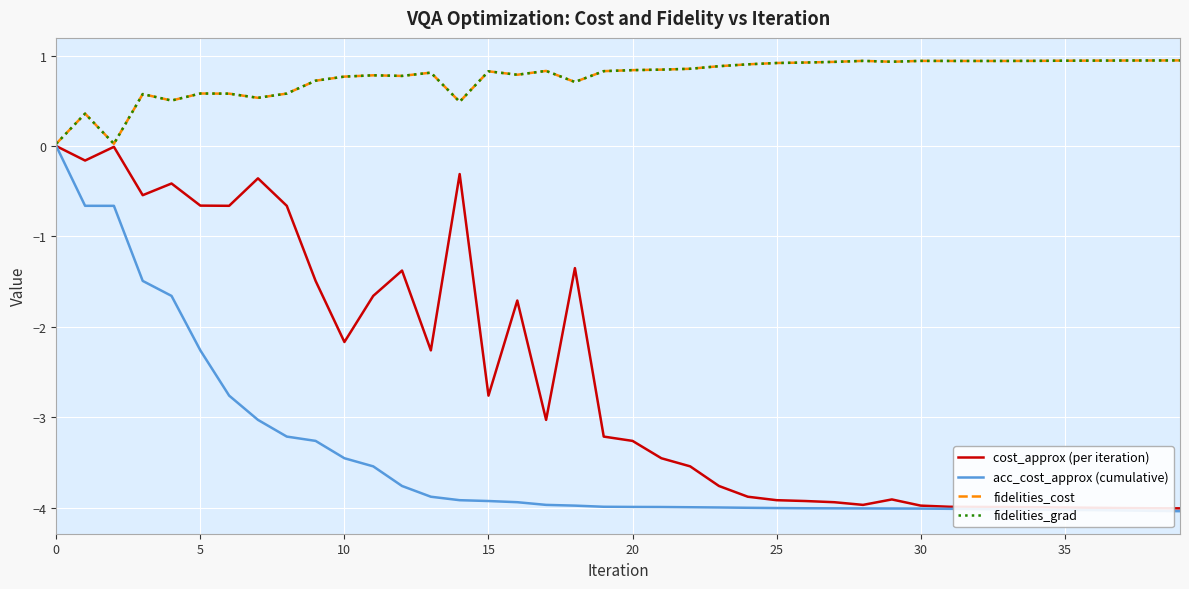

What is the difference between the second highest and second lowest values in the fidelities_grad series?

0.9